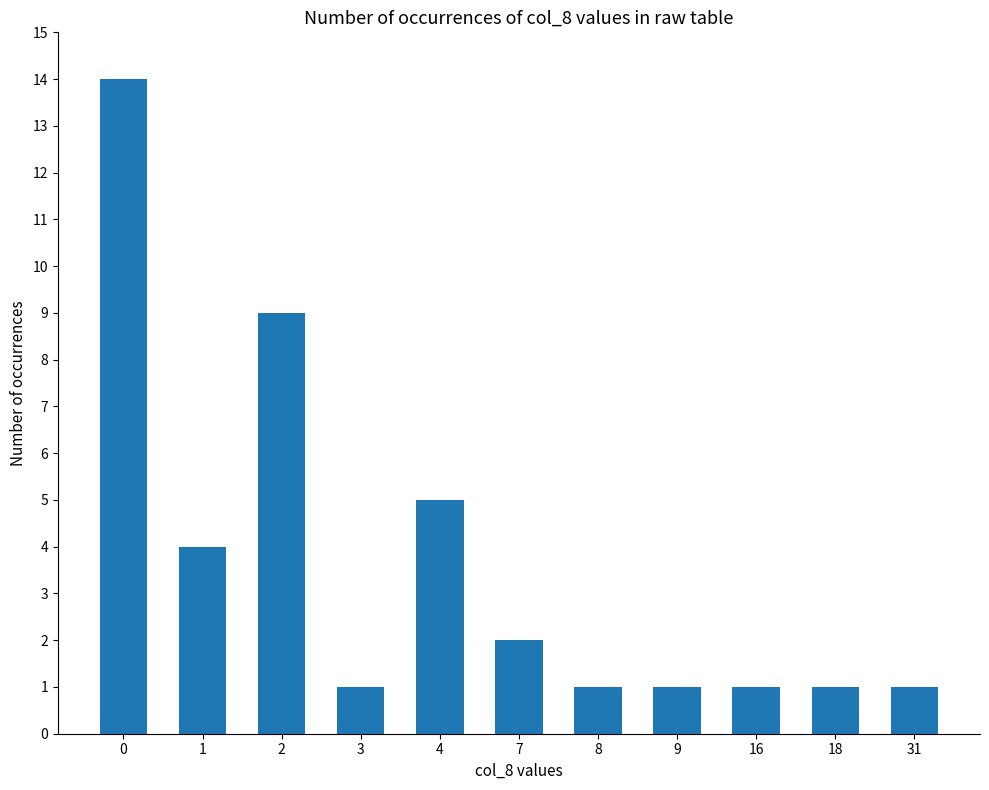

What is the value of the 2nd bar from the left?

4